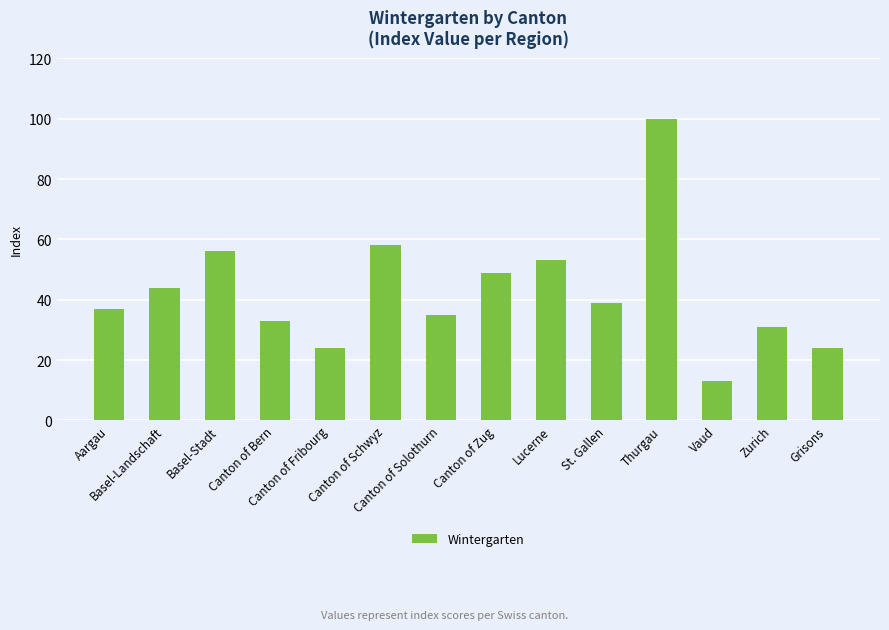

True or false: the data shows 49 at Canton of Zug.

True